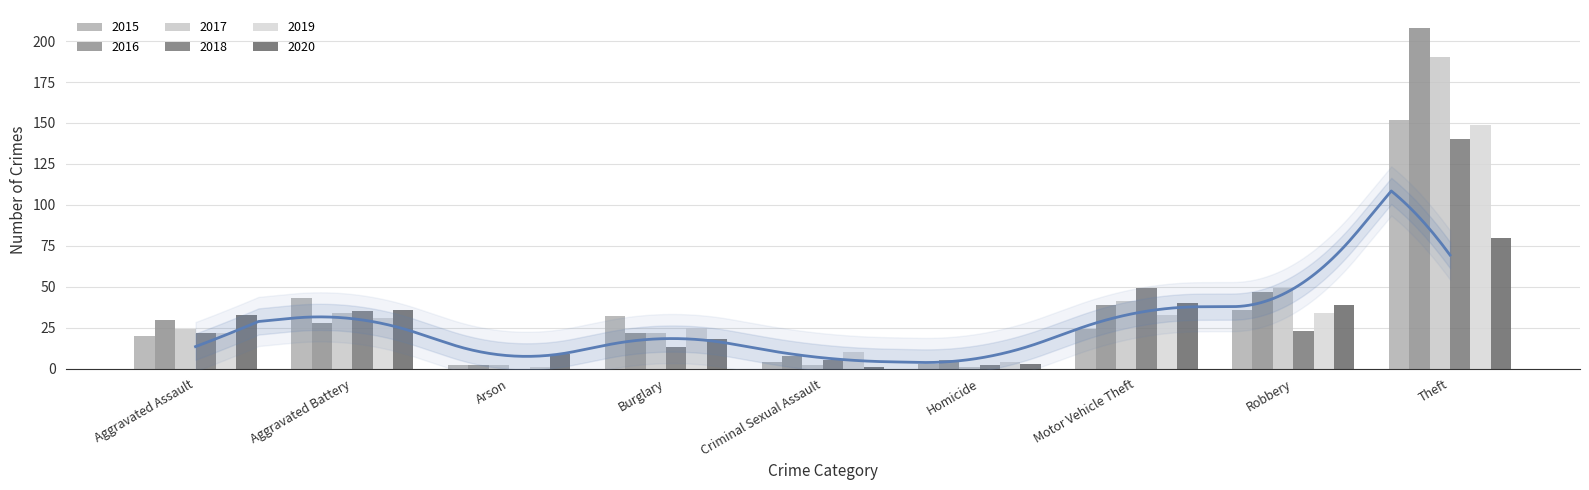

Read the 2017 value at Homicide.

1